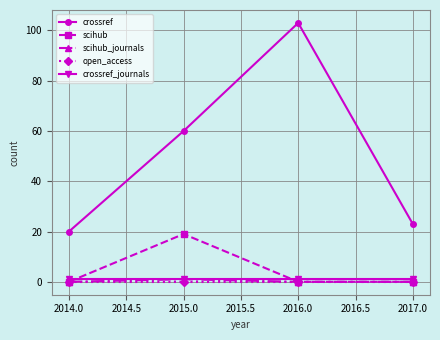

The value of crossref at 2016.0 is 59. True or false?

False